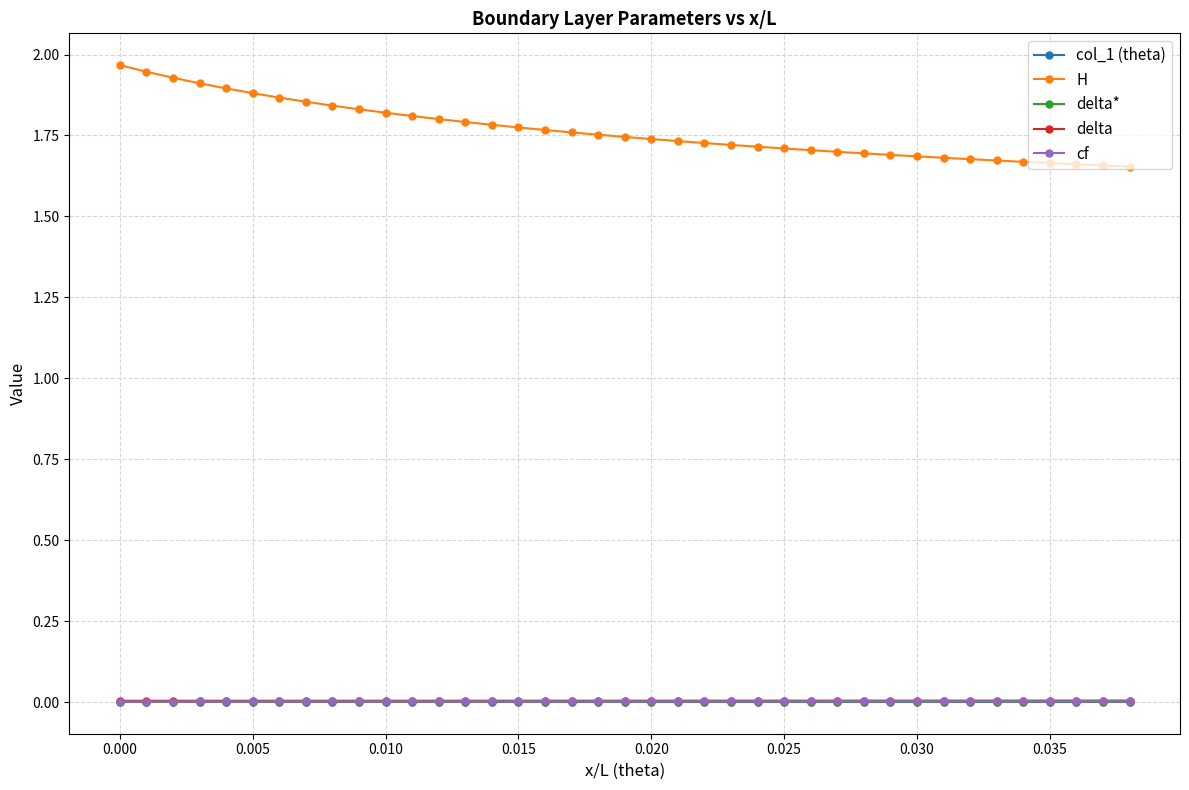

Which series has the largest range (max minus min)?

H